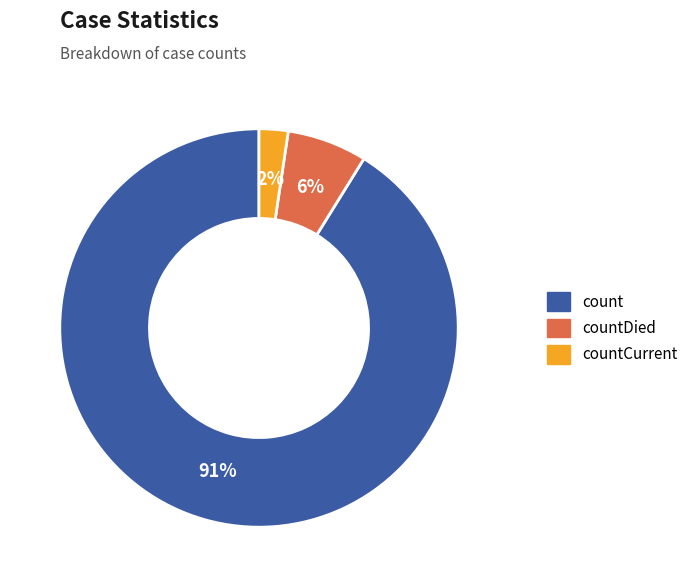

To the nearest percent, what portion does countDied represent?

6%